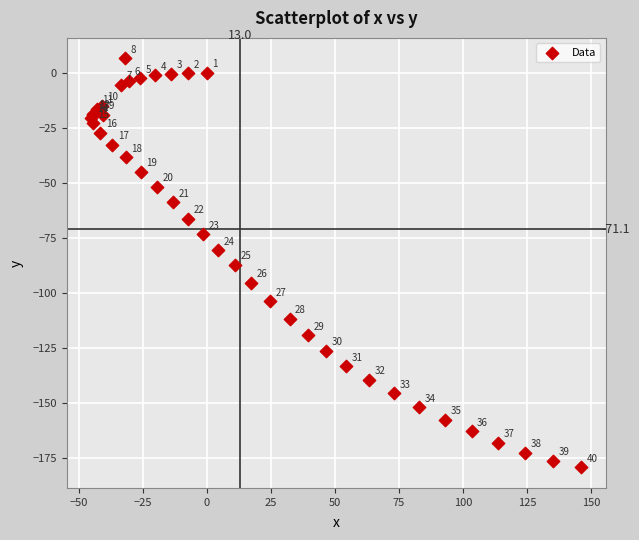

What Y value in the scatter plot is closest to -86?

-87.4